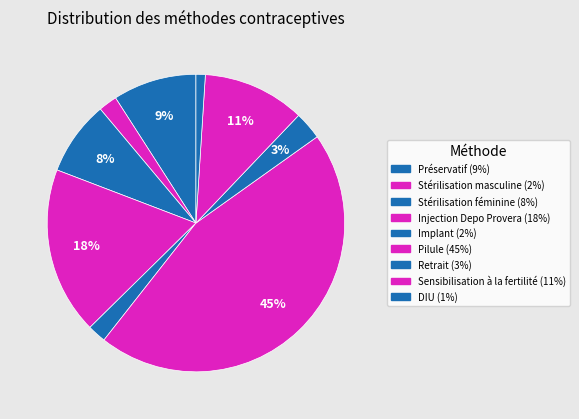

Which slice is the largest?

Pilule